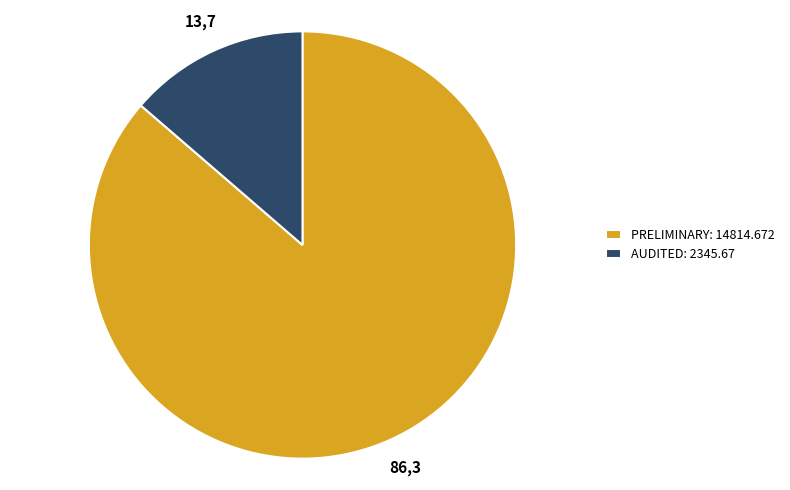

Between PRELIMINARY: 14814.672 and AUDITED: 2345.67, which is larger?

PRELIMINARY: 14814.672